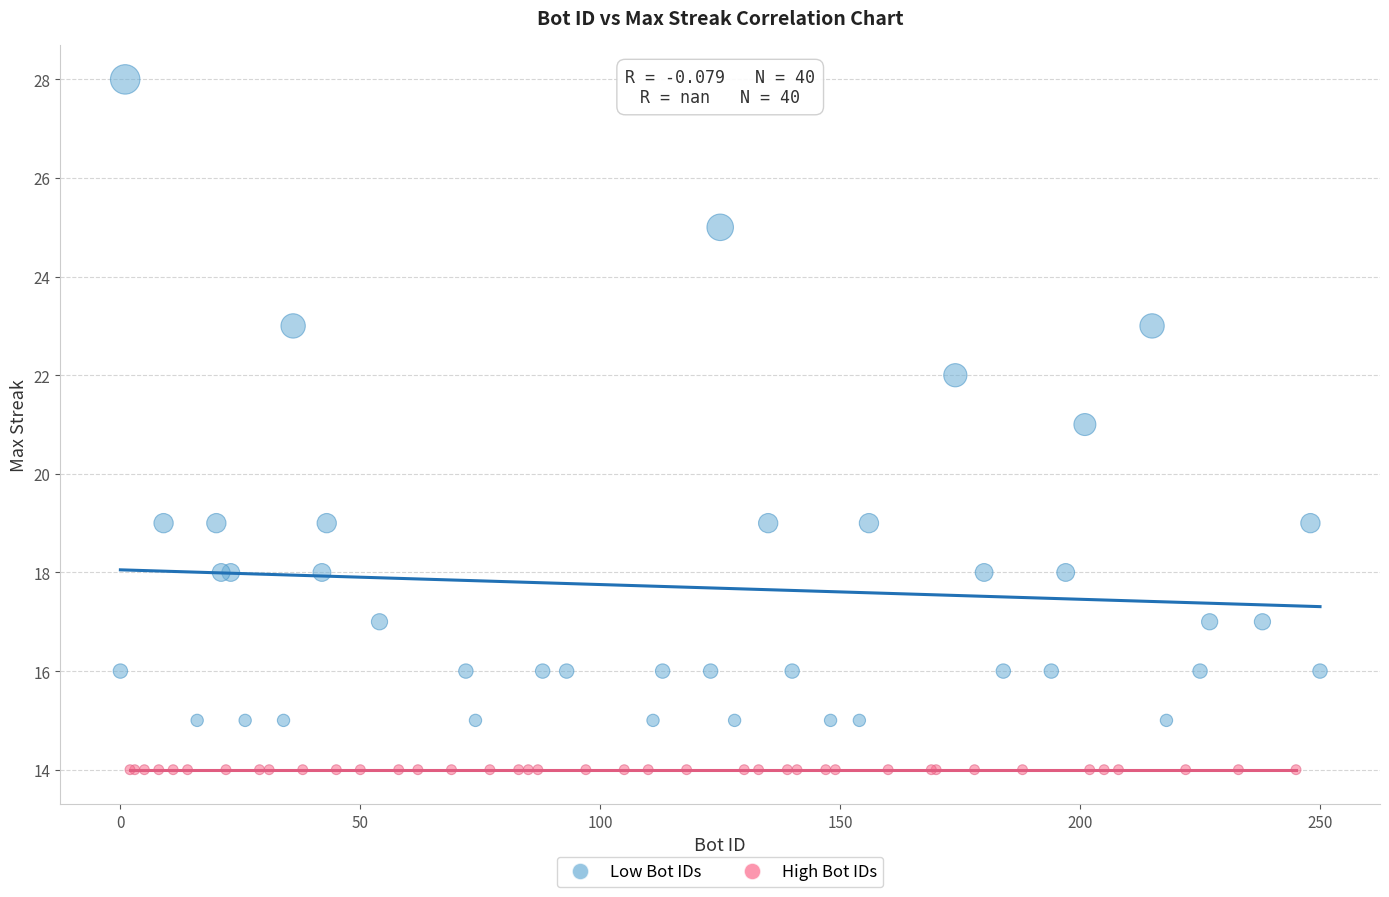

What are all the series names shown in the legend?

Low Bot IDs, High Bot IDs